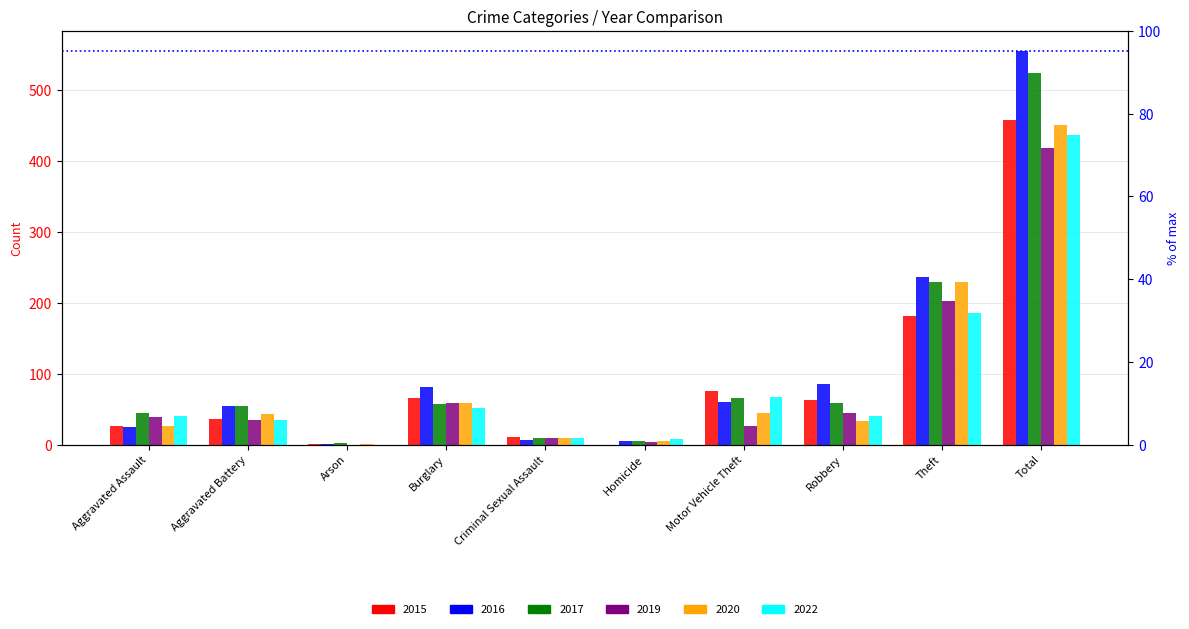

Between Total and Burglary, which is larger?

Total